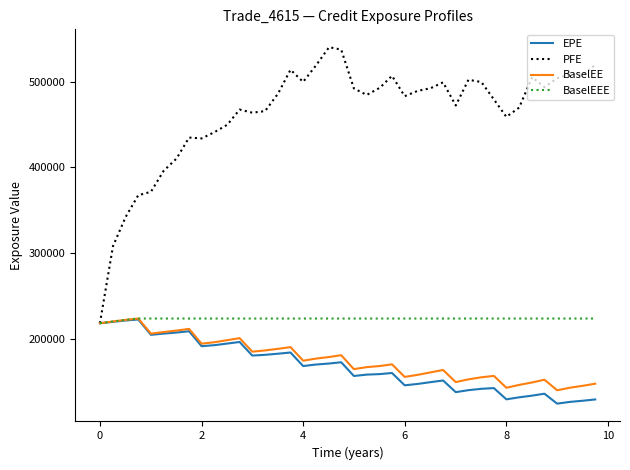

Which series has the widest spread of values?

PFE